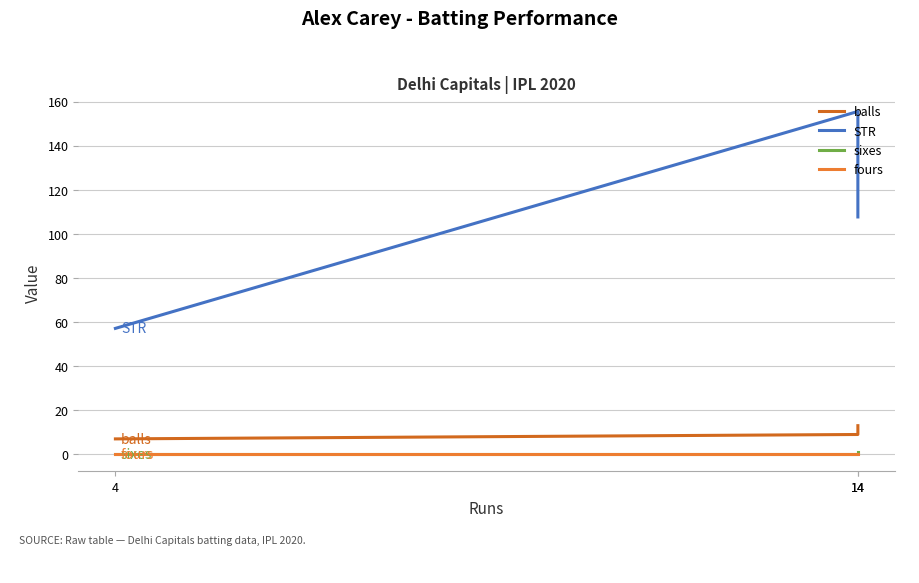

What value does the balls series have at 14?

13.0